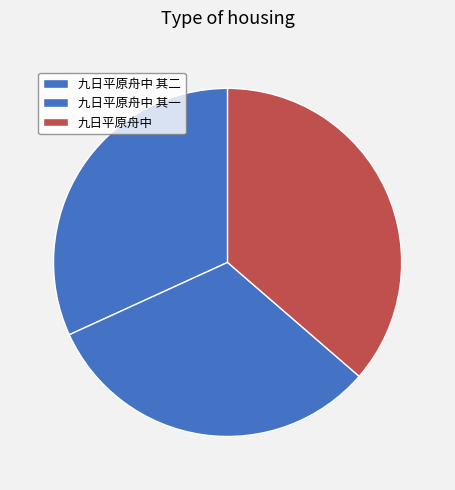

How many segments does this pie chart have?

3